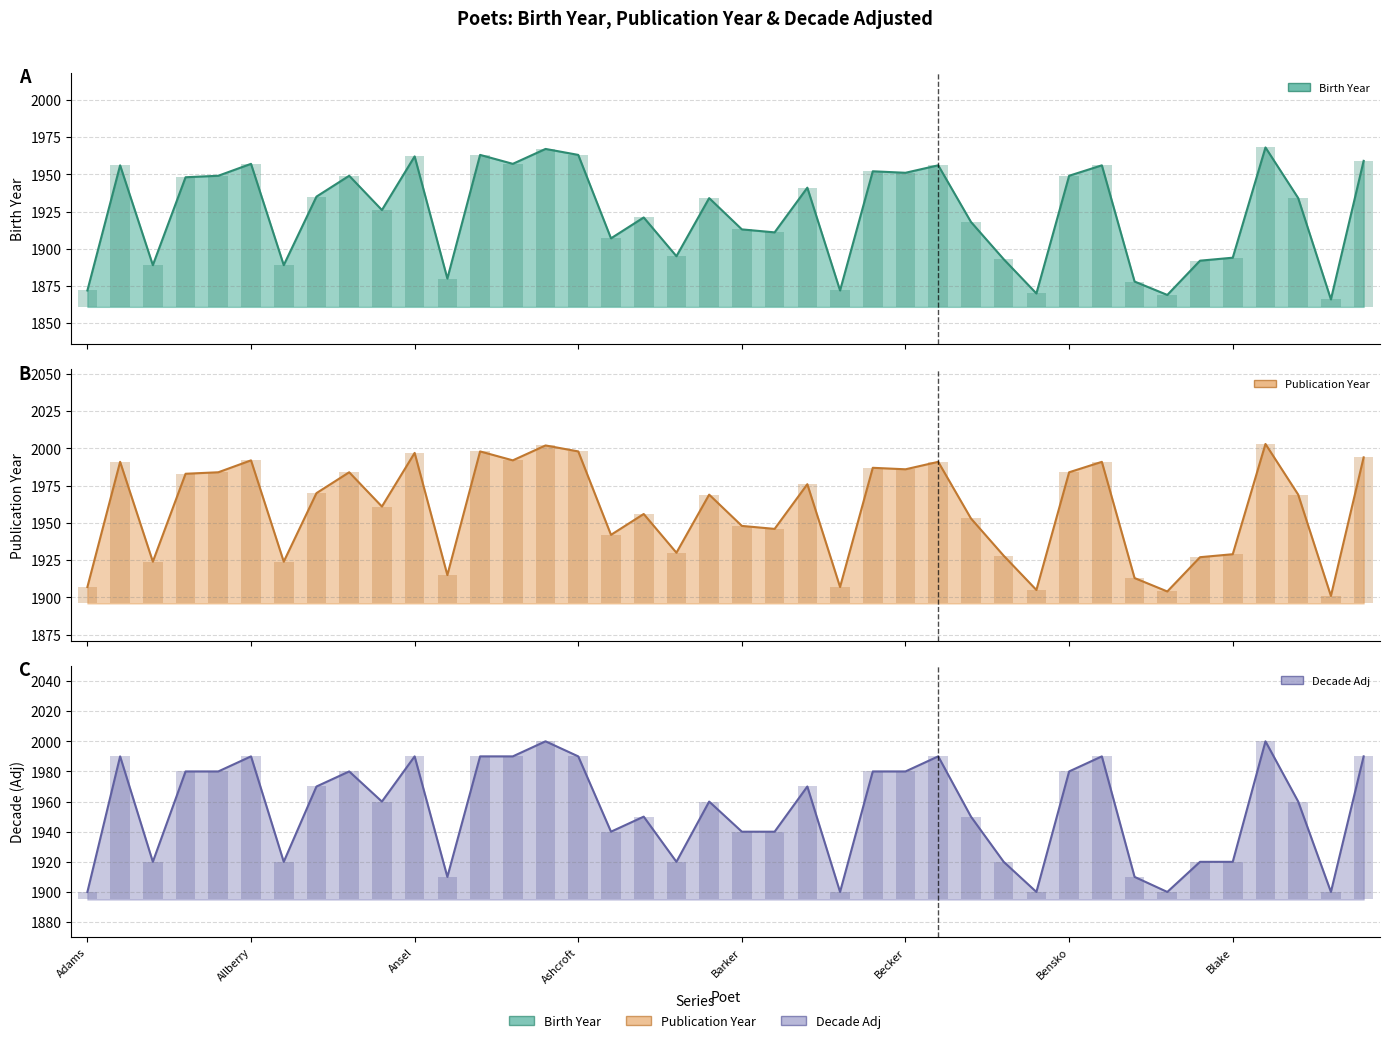

What value does the Decade Adj series have at Apollinaire?

1910